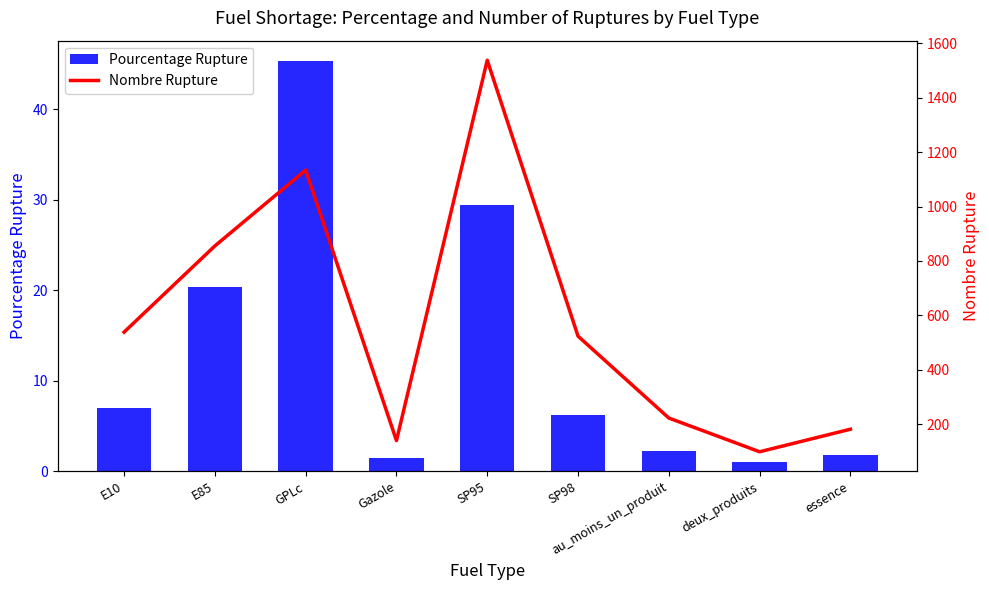

What is the sum of all Pourcentage Rupture values?

114.8